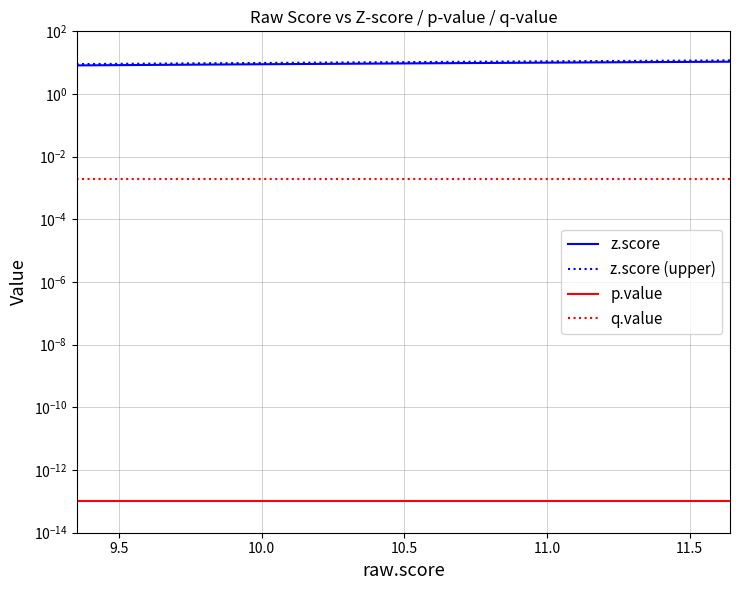

Is this an area chart (filled region under the line)?

No